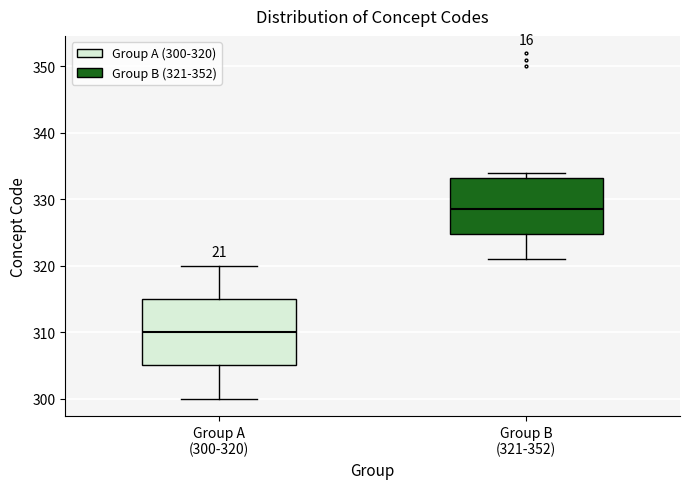

Which box is the tallest, from its lower edge to its upper edge?

Group A (300-320)